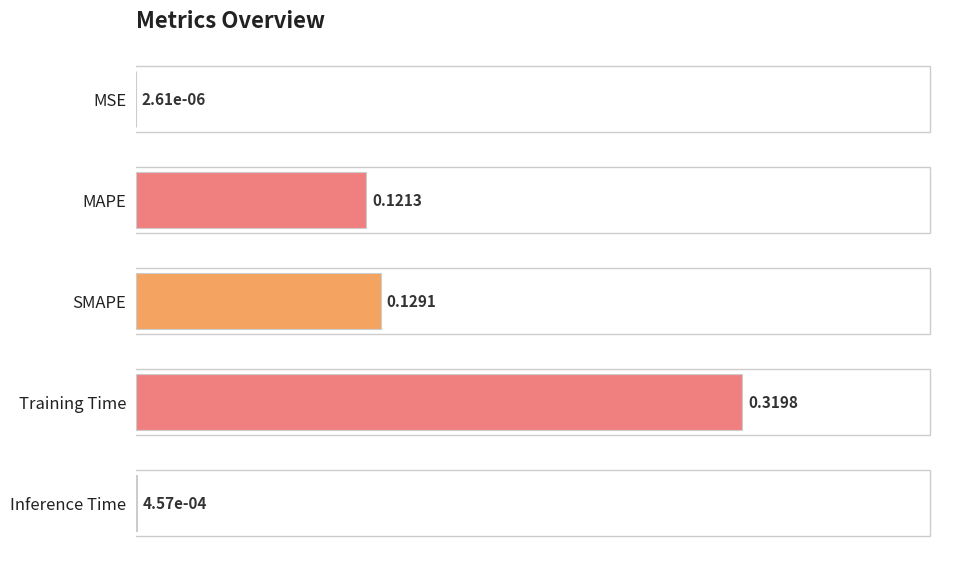

Are the bars horizontal?

Yes